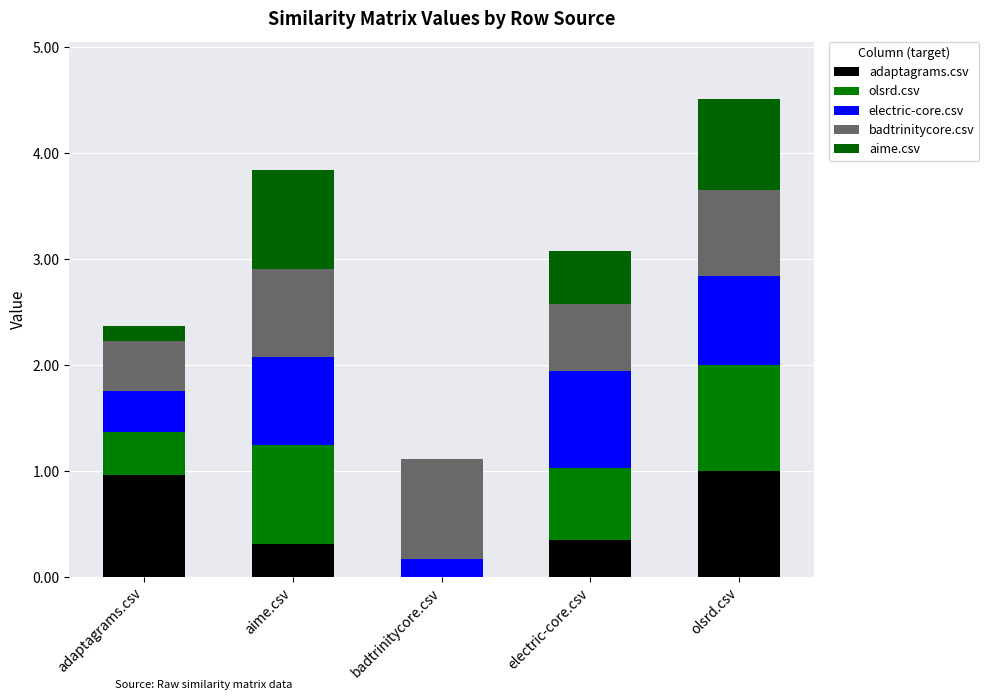

How many data points in adaptagrams.csv are above 0?

4